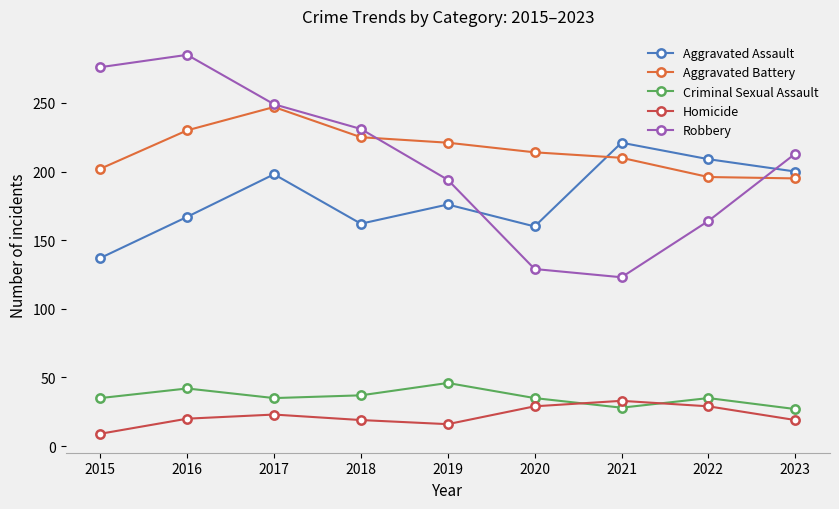

How many series are shown in this chart?

5